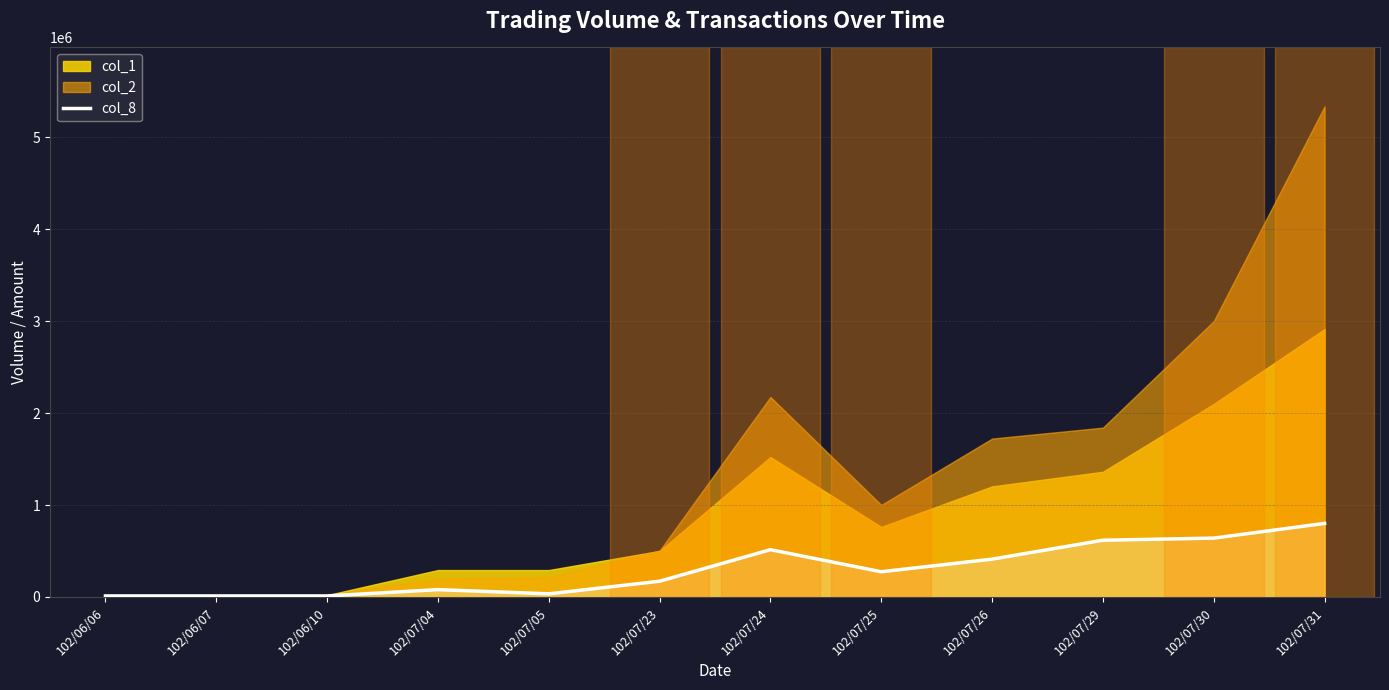

How many lines are shown in the chart?

1